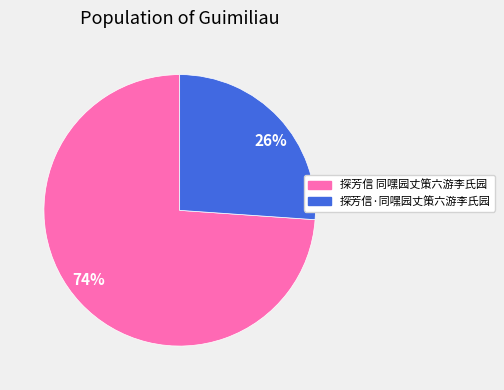

Do 探芳信·同嘿园丈策六游李氏园 and 探芳信 同嘿园丈策六游李氏园 together represent more than half of the pie?

Yes